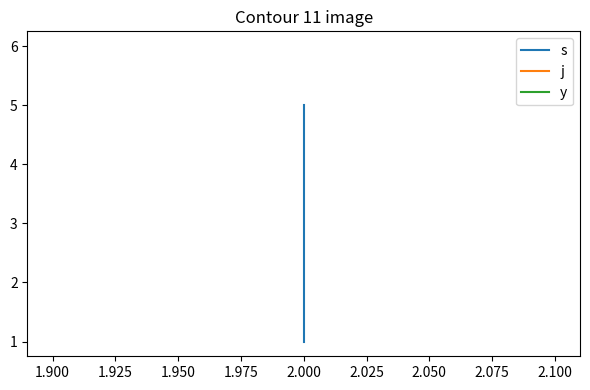

Which series has the largest range (max minus min)?

s